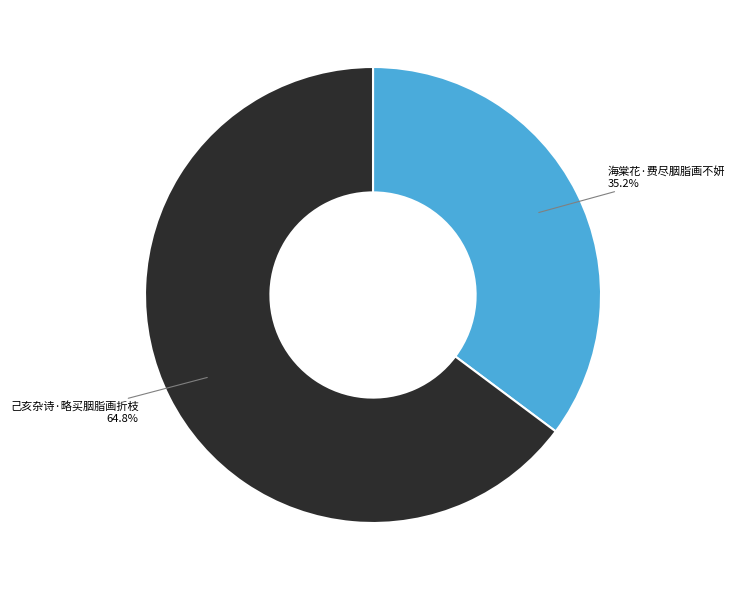

Is there any slice that represents more than half of the pie?

Yes